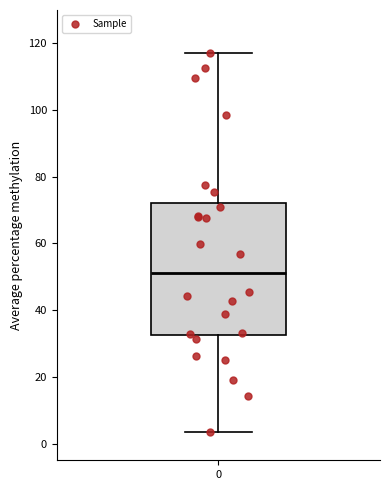

Read this box plot against the y-axis: the position of the median line, the range covered by the box, and the ends of both whiskers. The values are not printed on the chart, so give them approximately, as read against the axis.

median 52, box 32 to 72, whiskers 4 to 118